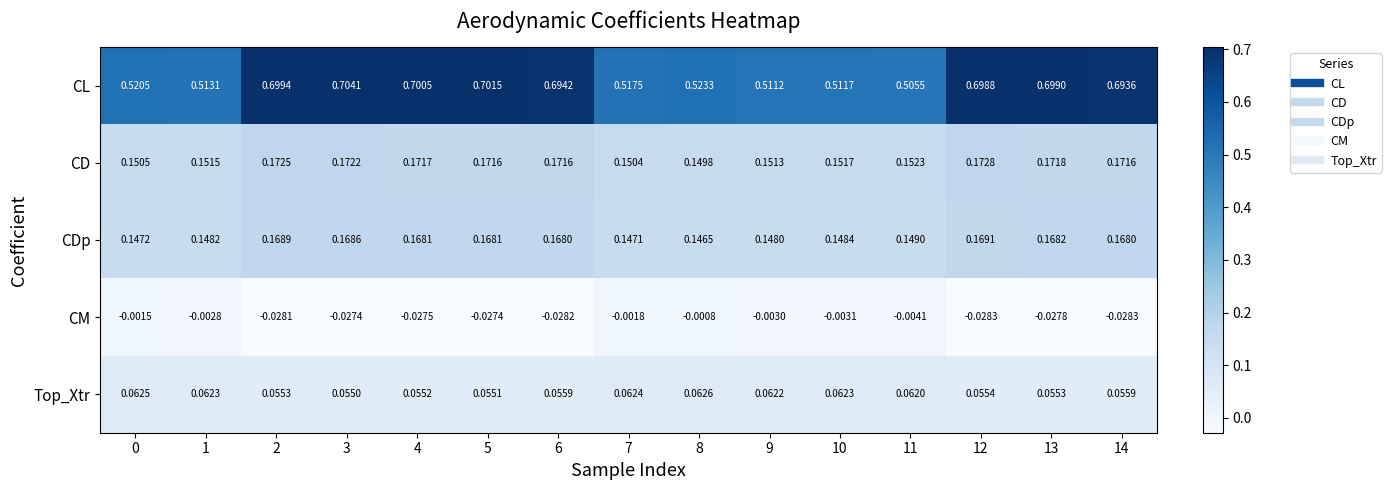

Which series has the largest range (max minus min)?

CL